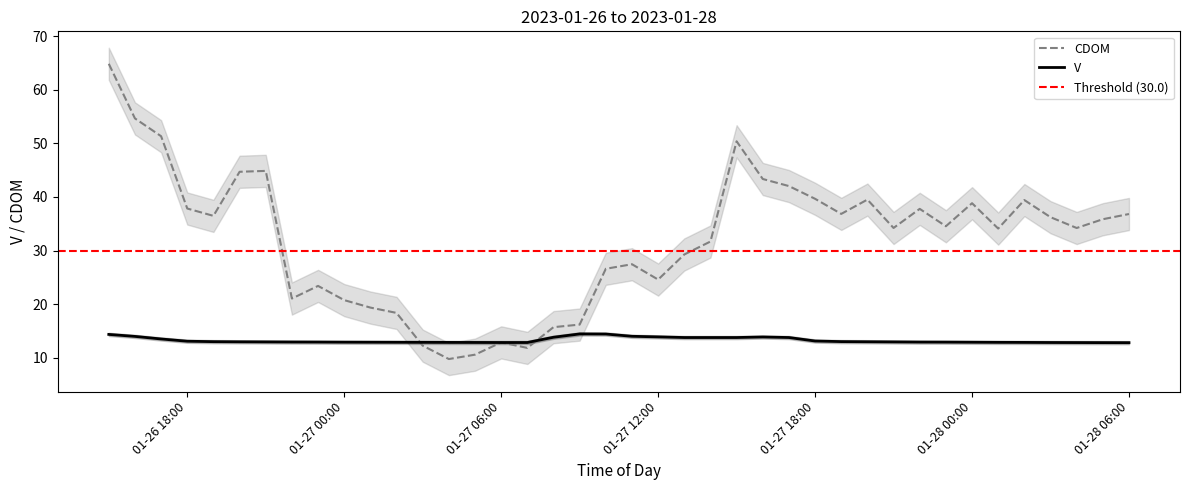

What is the approximate value of V at 2023-01-26 17:00:00?

13.5